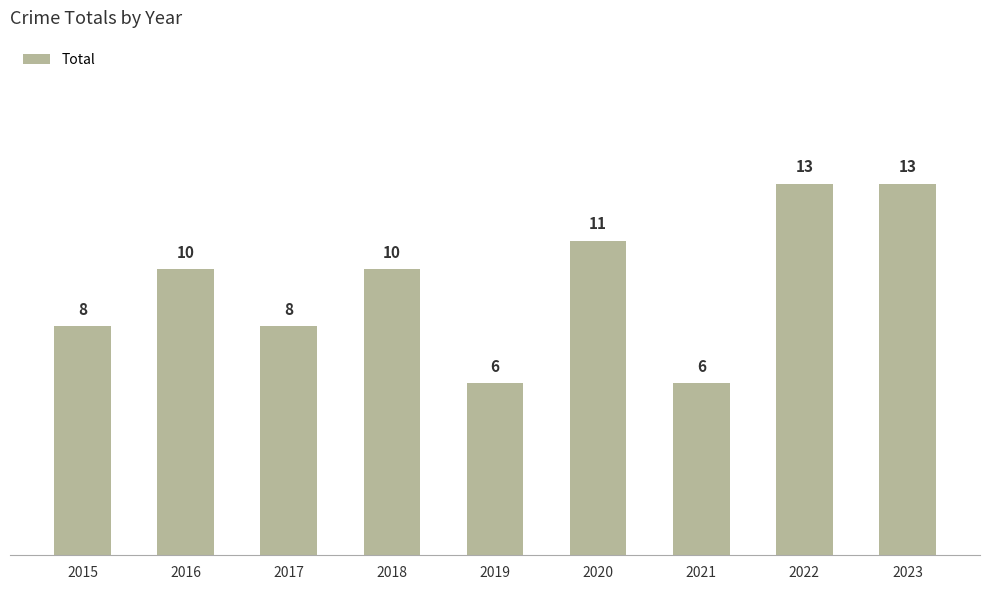

How many distinct data groups are displayed?

1